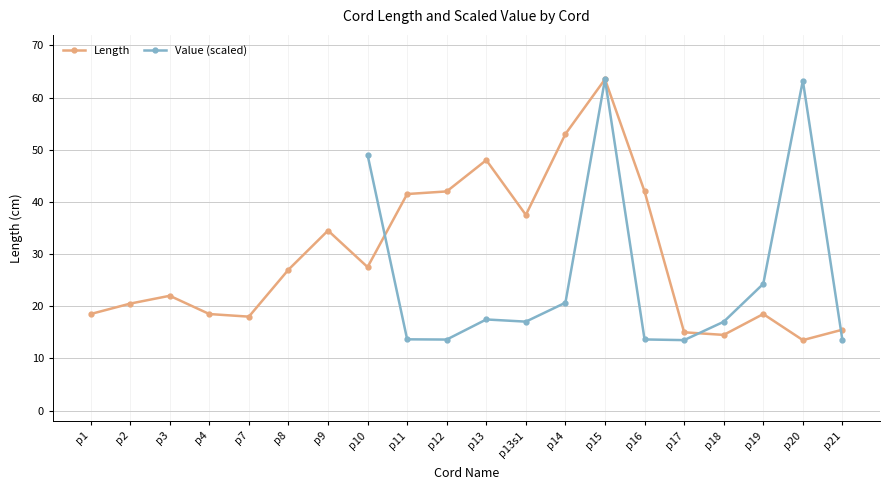

At p10, list the series in order from largest to smallest.

Value (scaled), Length